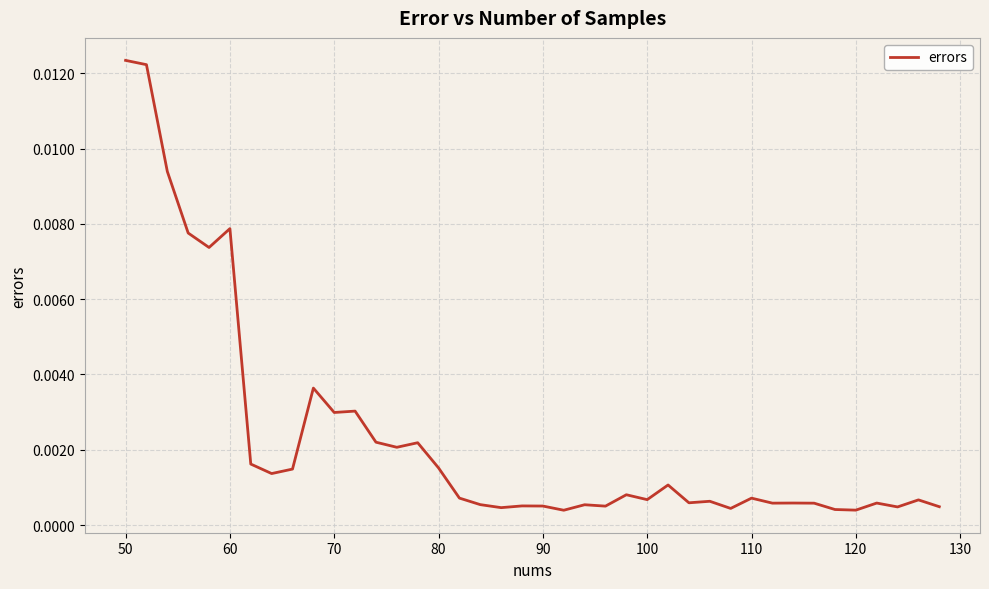

Does the chart have visible grid lines?

Yes